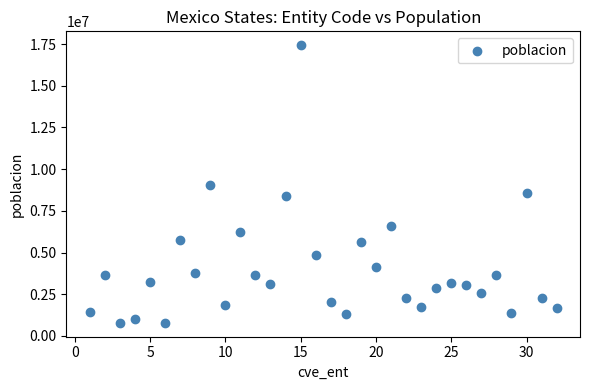

What is the range of X values (max minus min)?

31